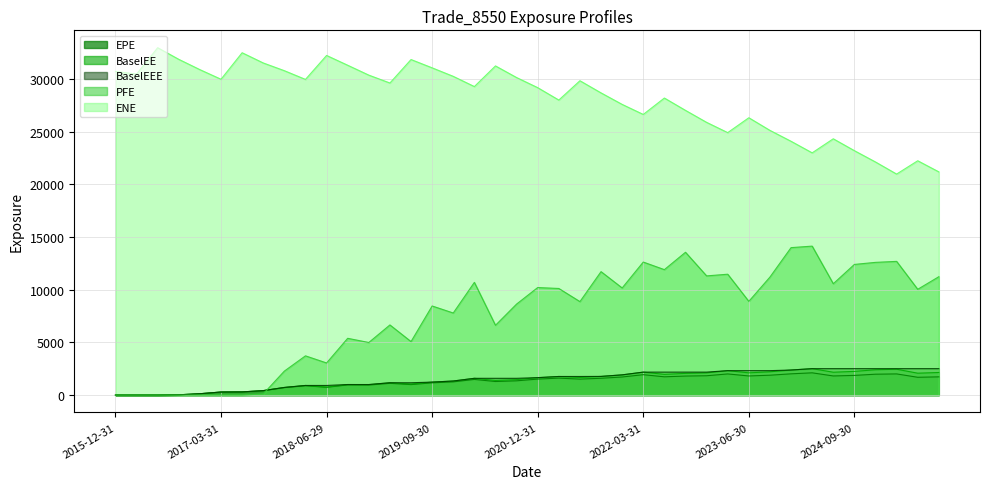

At how many categories does at least one series exceed 10696?

40